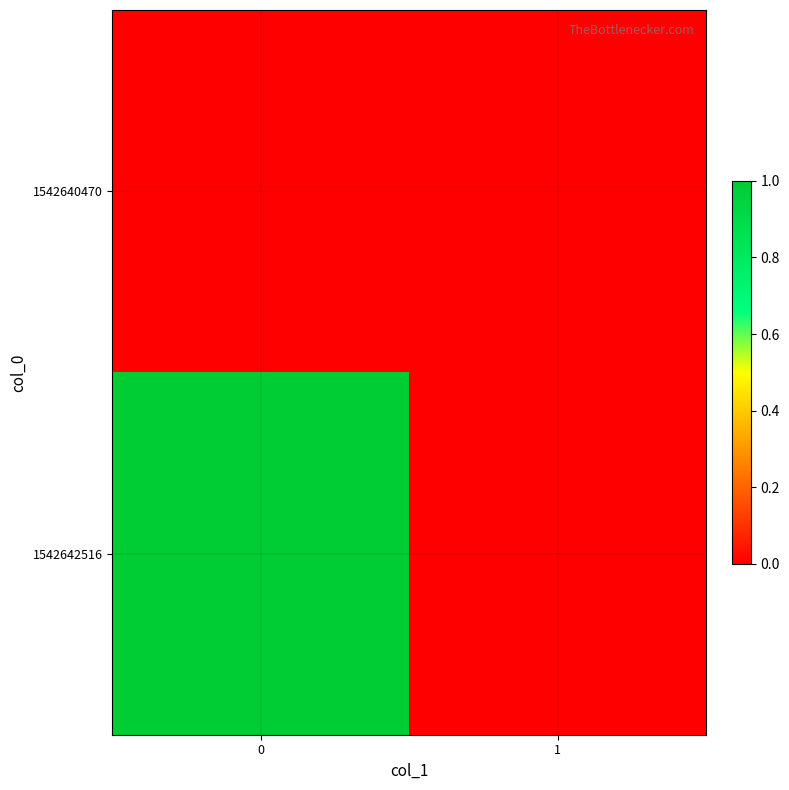

Which series has the widest spread of values?

1542642516